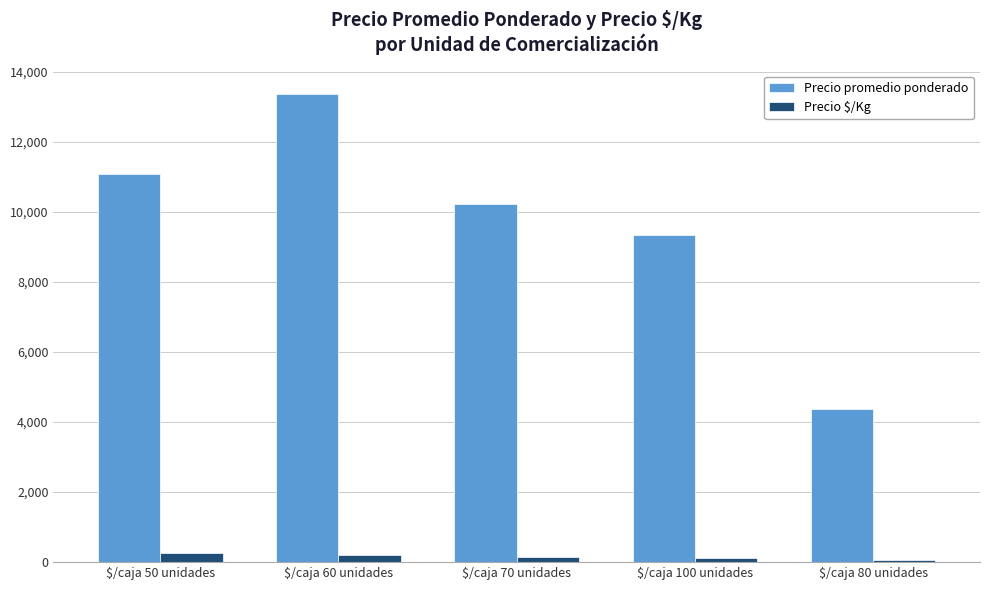

What is the lowest value of the Precio promedio ponderado series?

4374